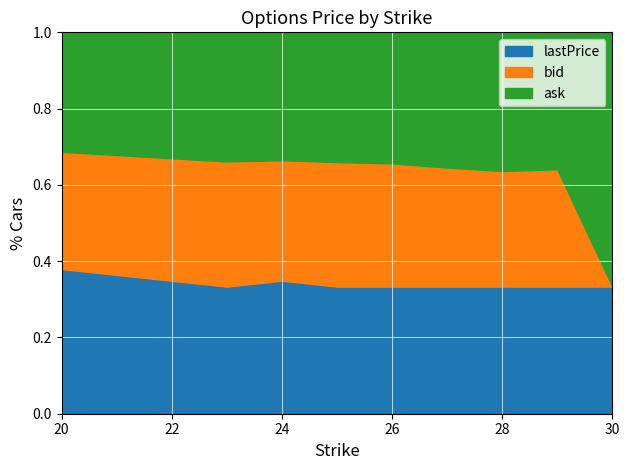

What is the total value across all series at 26?

1.0